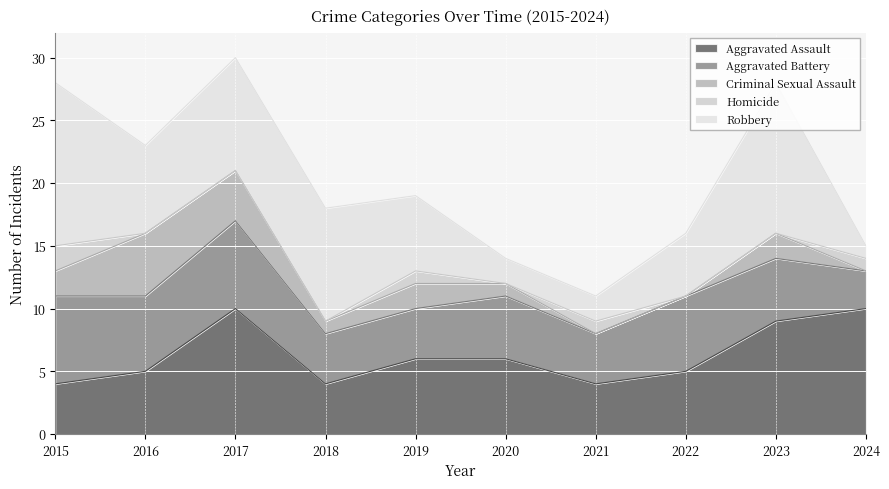

True or false: Homicide has more than 2 interior local peaks.

False